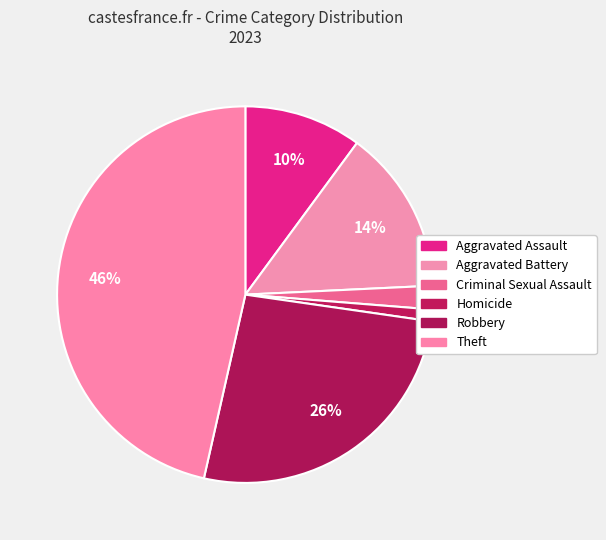

What is the largest slice in the pie chart?

Theft